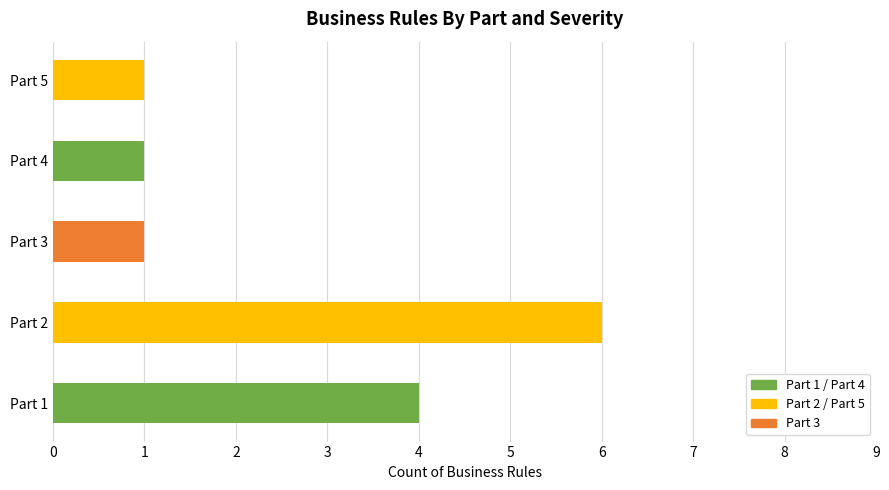

Which category has the highest value across all series?

Part 2